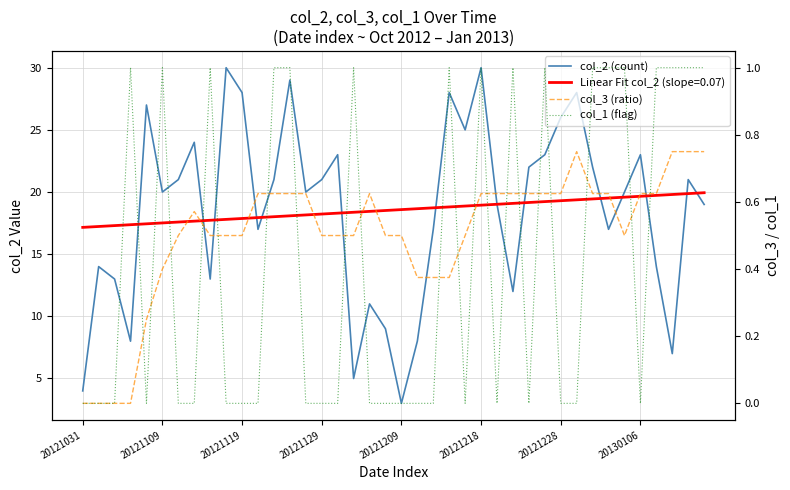

How many values in the col_2 (count) series exceed 20?

19